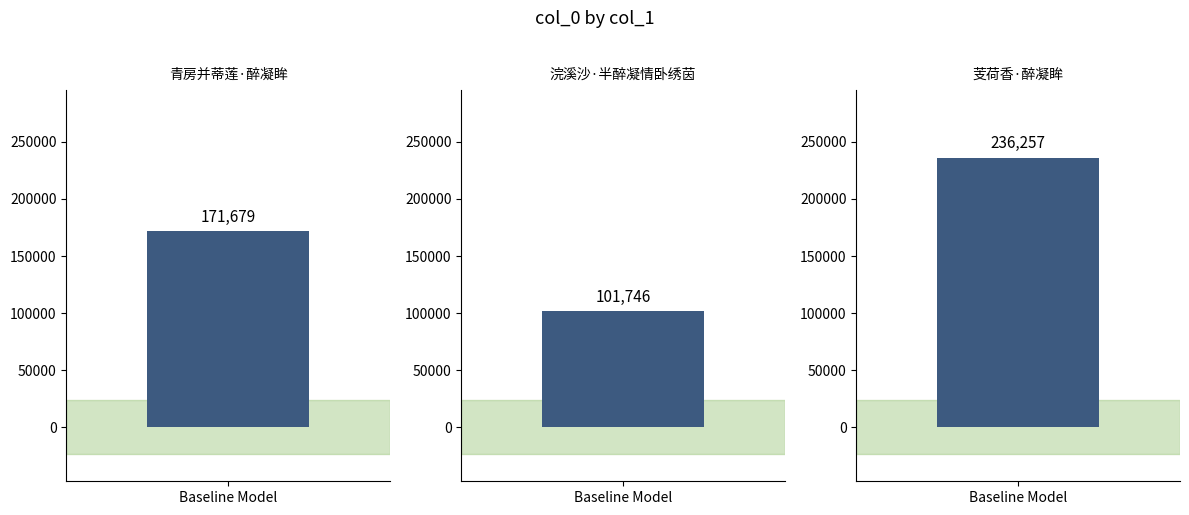

What is the change in value from 浣溪沙·半醉凝情卧绣茵 to 芰荷香·醉凝眸?

+134511